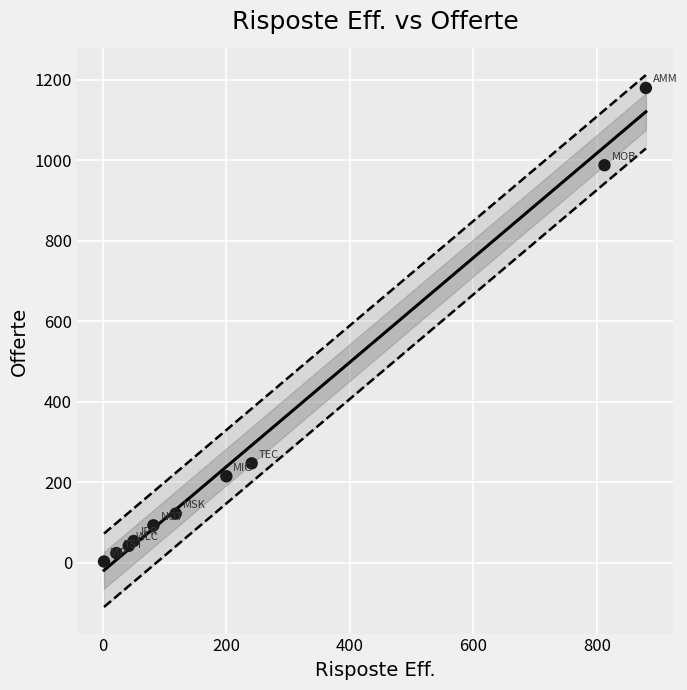

What Y value in the scatter plot is closest to 591?

247